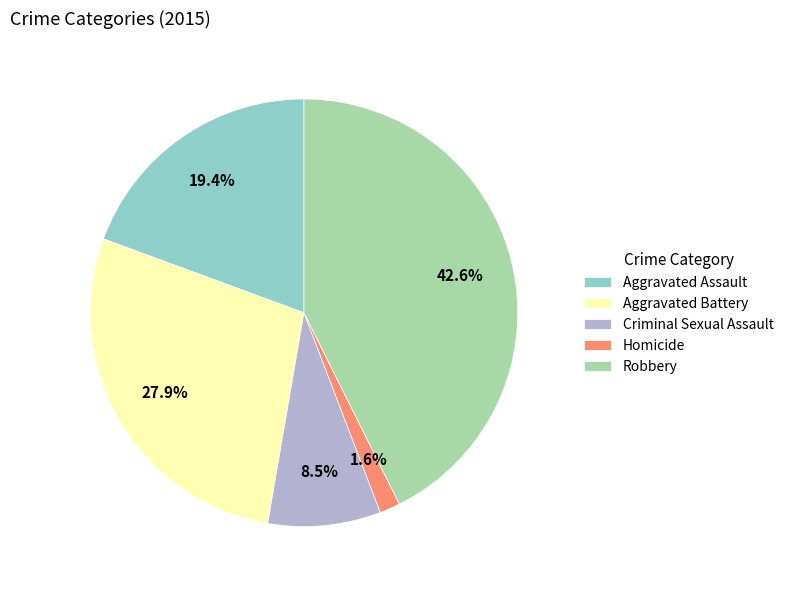

To the nearest percent, what is the difference between the Homicide and Aggravated Assault slice percentages?

18%